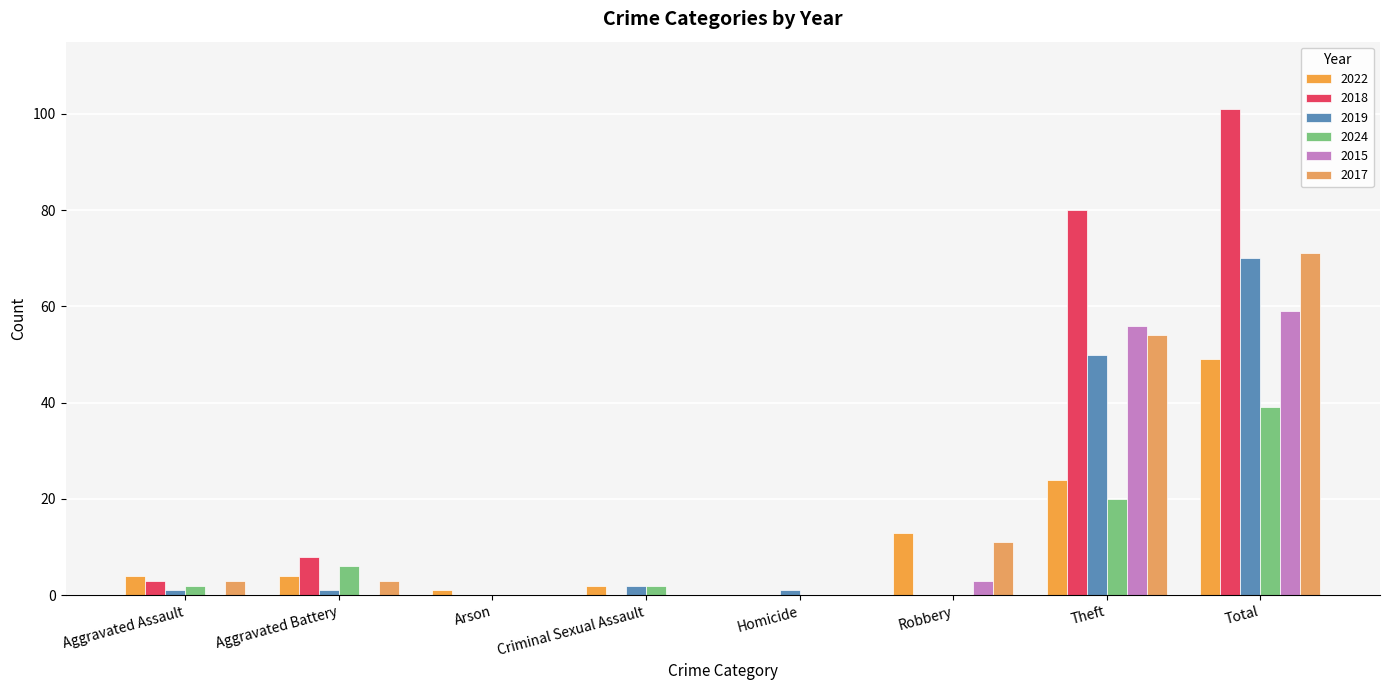

Reading left to right, transcribe all the data shown in this chart.

2022: 4	4	1	2	0	13	24	49
2018: 3	8	0	0	0	0	80	101
2019: 1	1	0	2	1	0	50	70
2024: 2	6	0	2	0	0	20	39
2015: 0	0	0	0	0	3	56	59
2017: 3	3	0	0	0	11	54	71